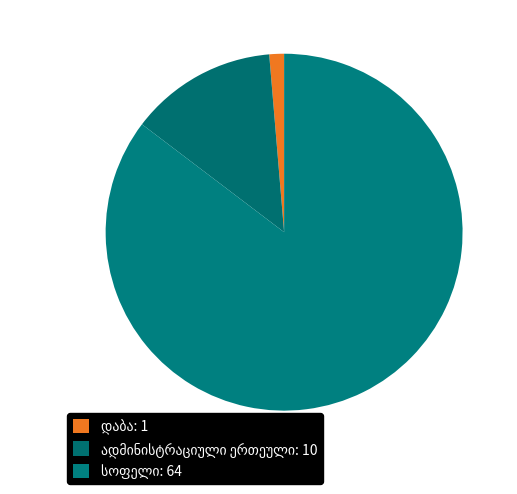

To the nearest percent, what percentage of the pie is ადმინისტრაციული ერთეული?

13%